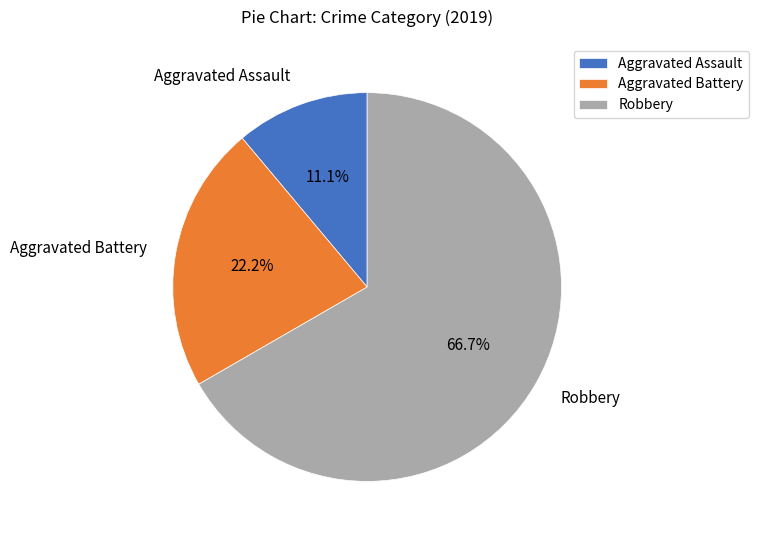

Does Robbery account for over 50% of the chart?

Yes